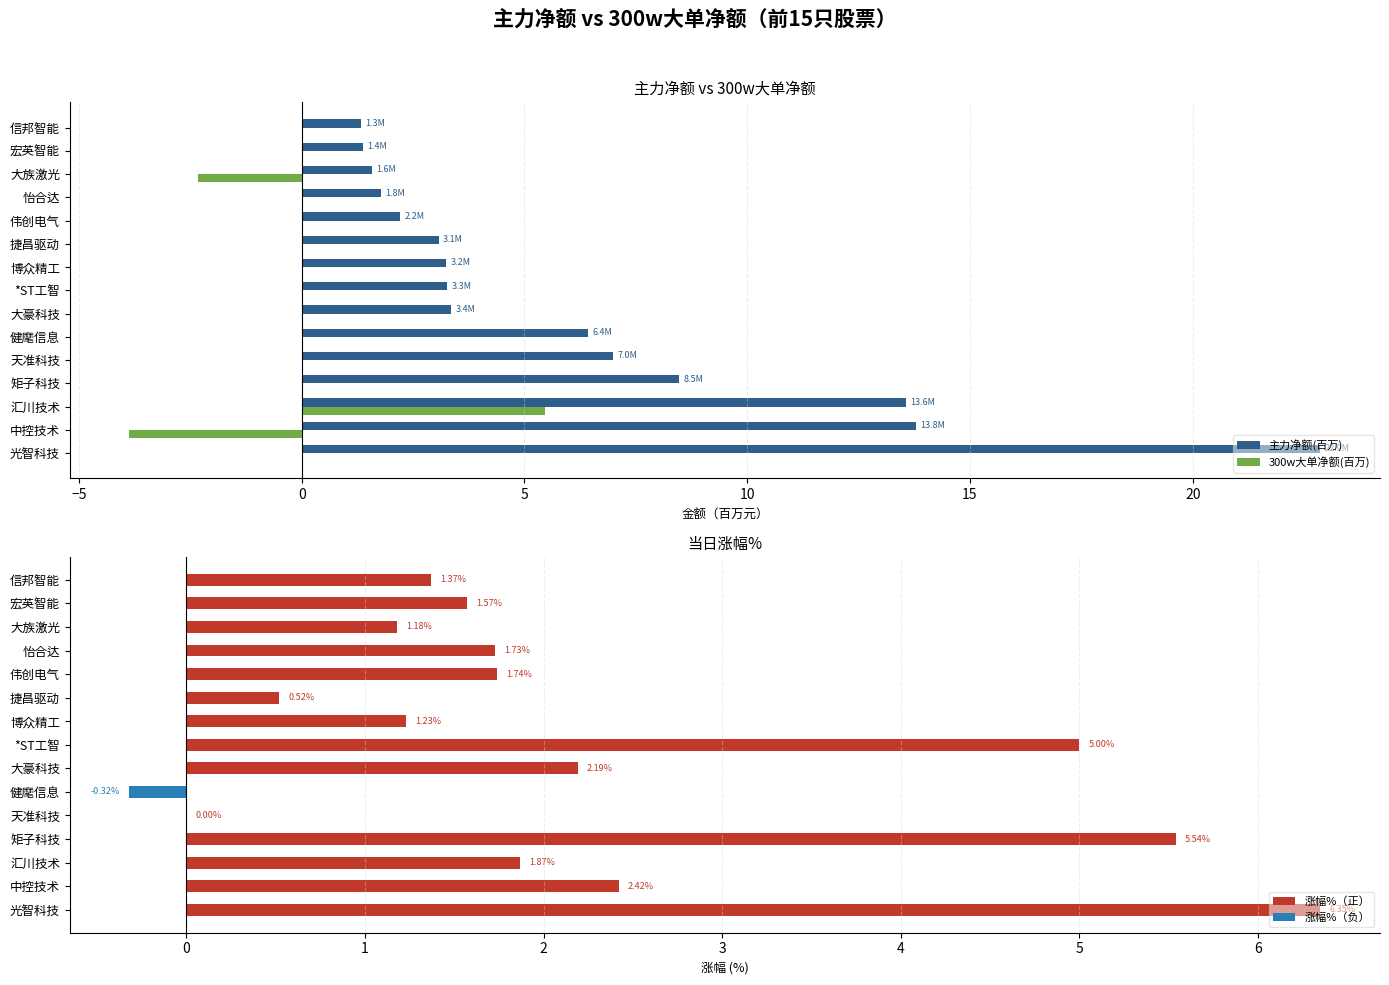

Is the value of 300w大单净额(百万) at 健麾信息 greater than the value of 主力净额(百万) at 怡合达?

No